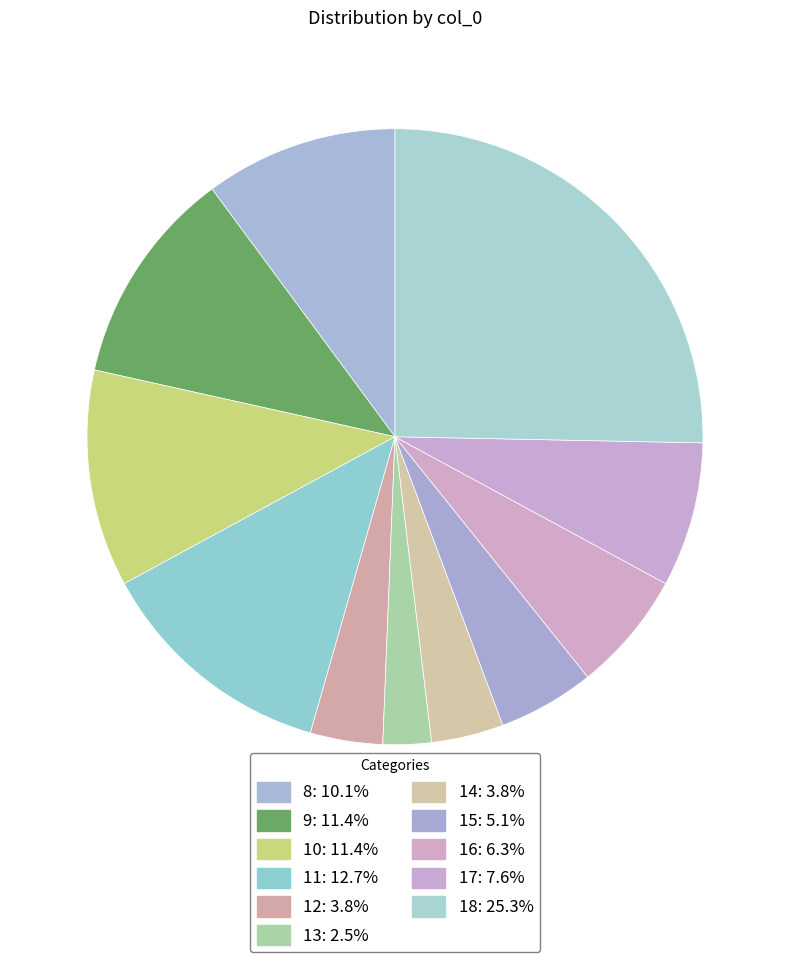

Is 17 the majority of the pie?

No